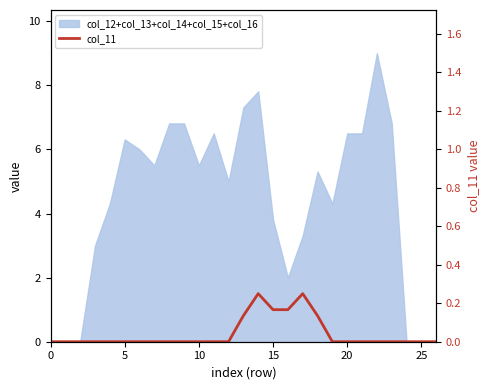

The chart shows a value of 1.0 at 9. True or false?

False